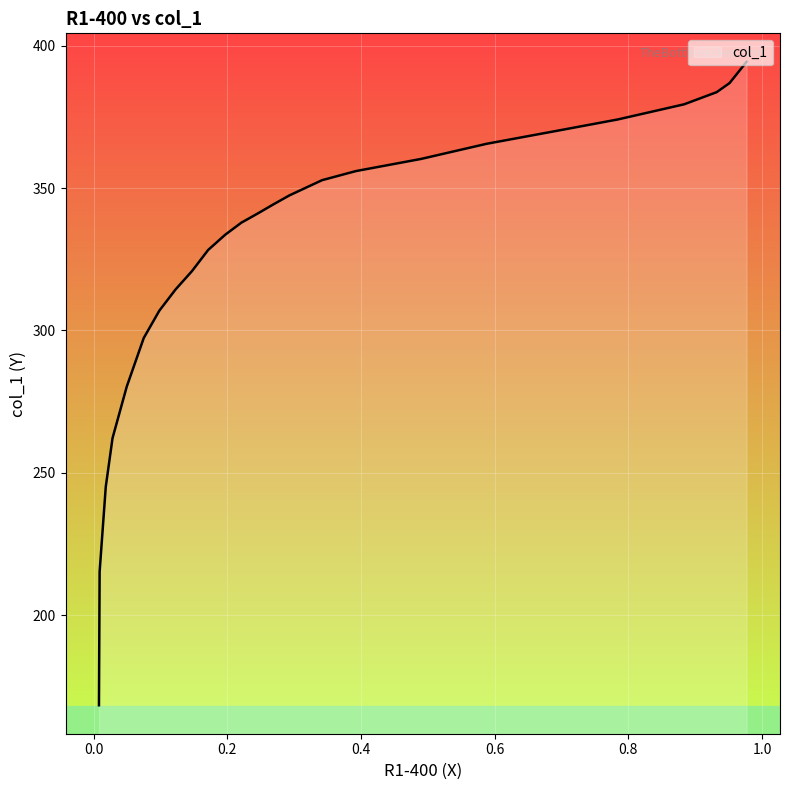

What is the label of the 12th point from the right?

0.2211